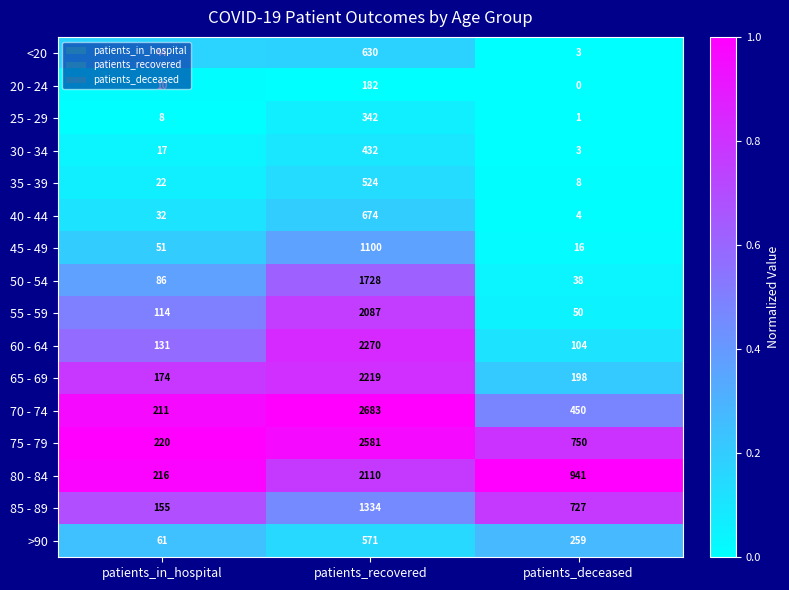

What is the difference between the maximum and minimum values in the <20 series?

627